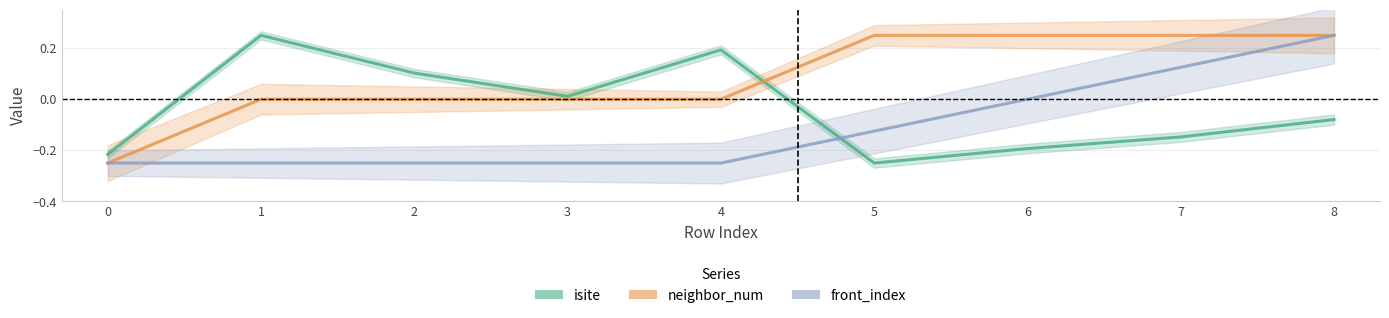

At which category is the sum across all series the highest?

8